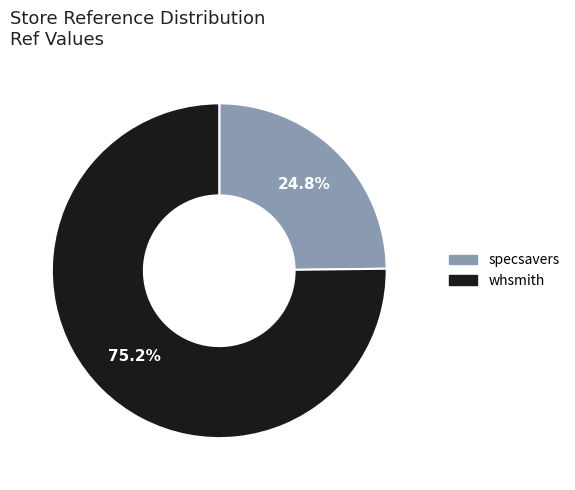

To the nearest percent, what is the combined percentage of specsavers and whsmith?

100%